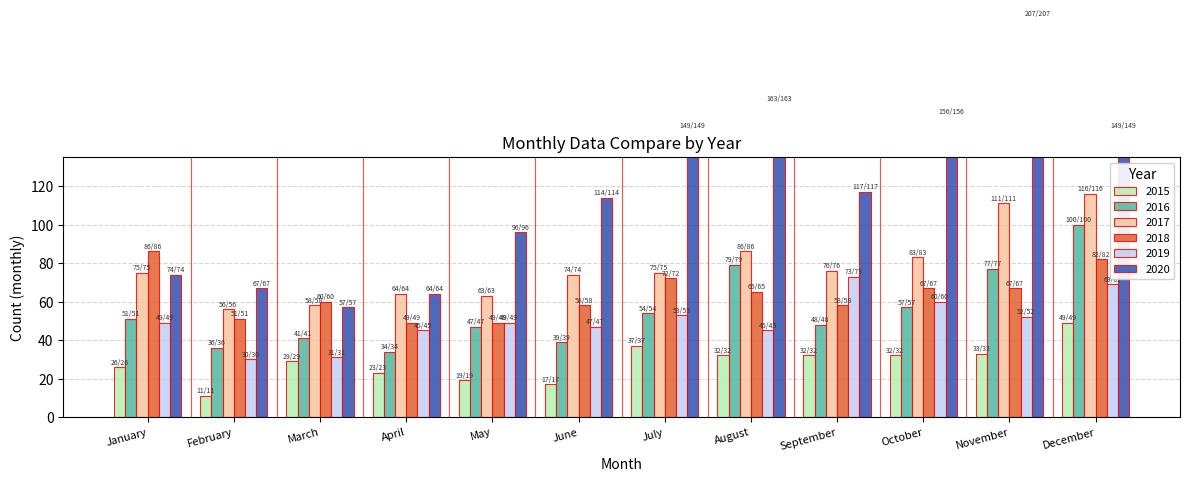

Which series changed the most between May and July?

2020